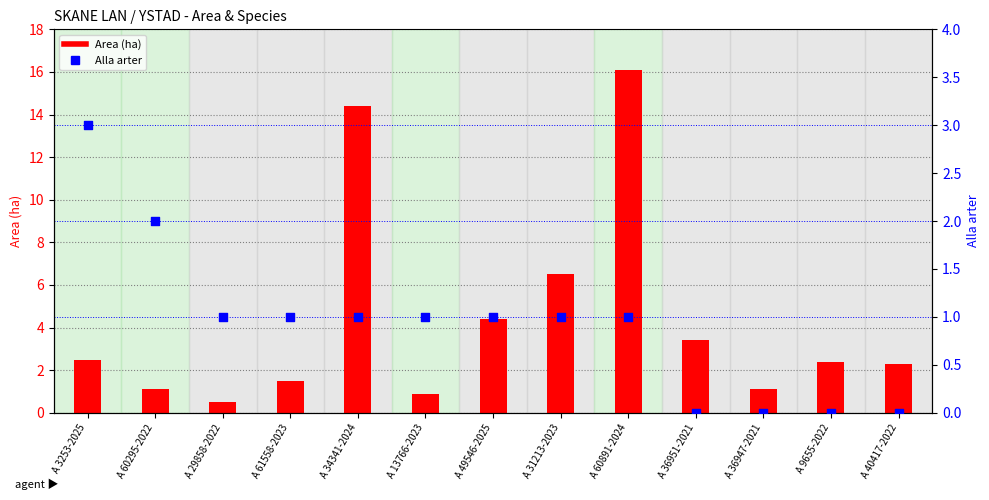

Which series reaches the maximum Y coordinate?

Area (ha)